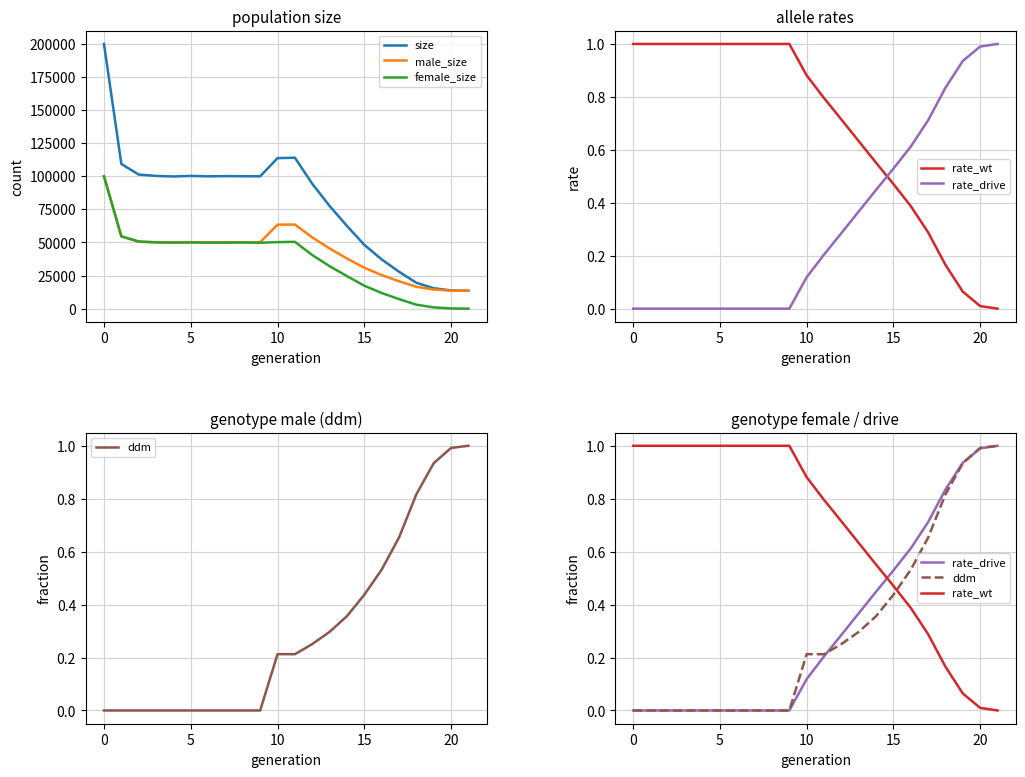

What is the maximum value for female_size?

99820